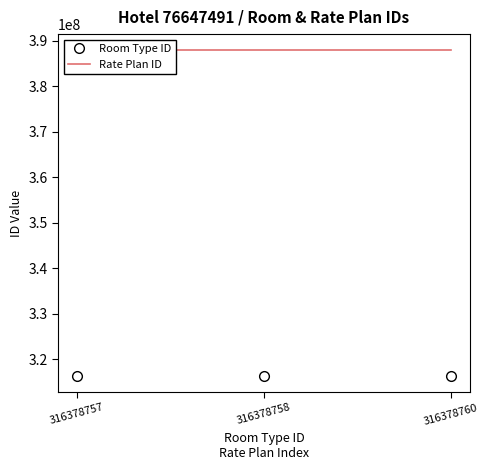

At which label is Room Type ID closest to 316378758?

316378758